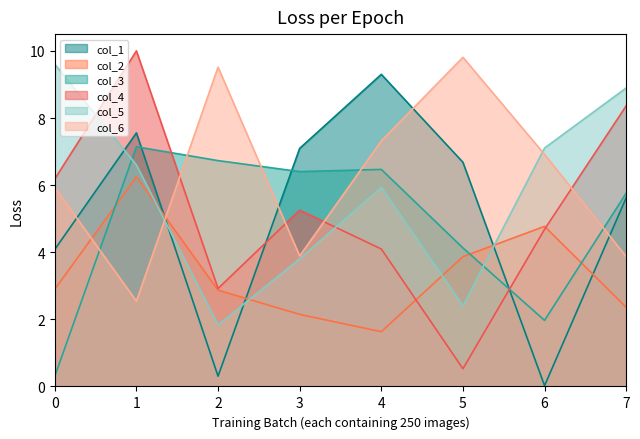

Rank the series by their maximum value, from highest to lowest.

col_4, col_6, col_5, col_1, col_3, col_2